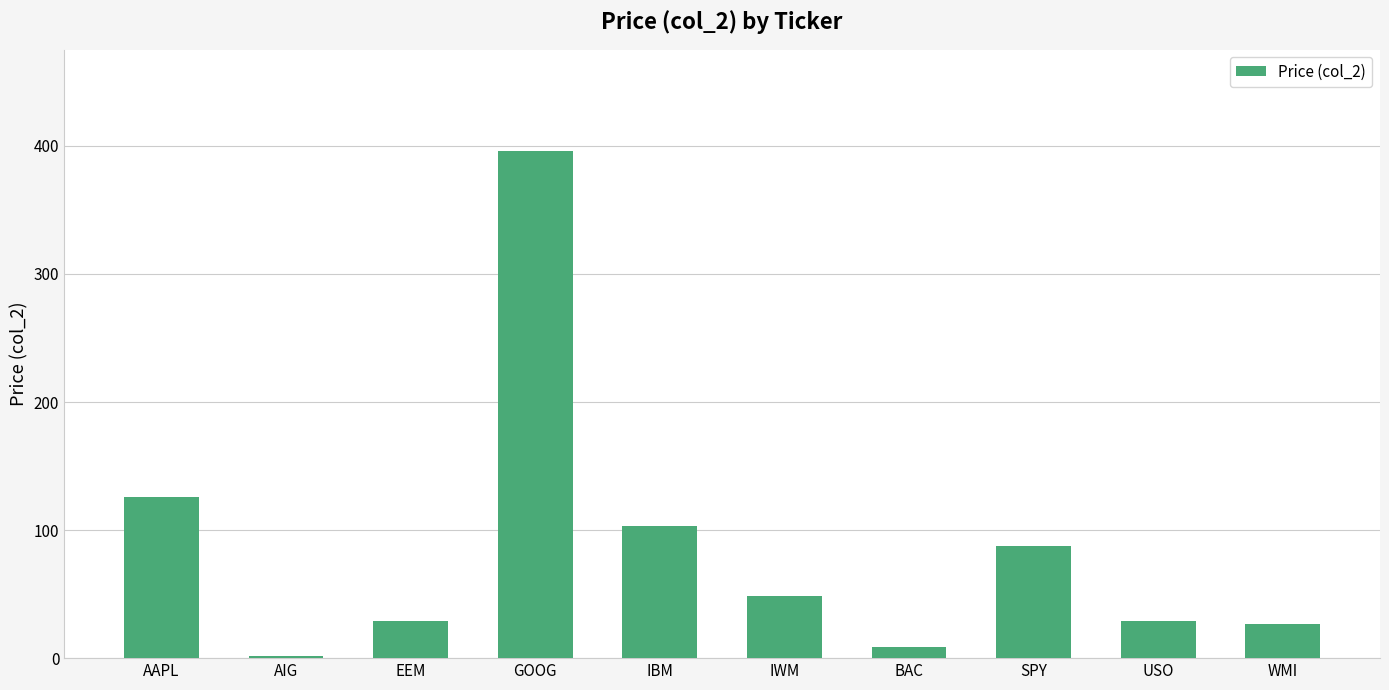

Are the bars horizontal?

No